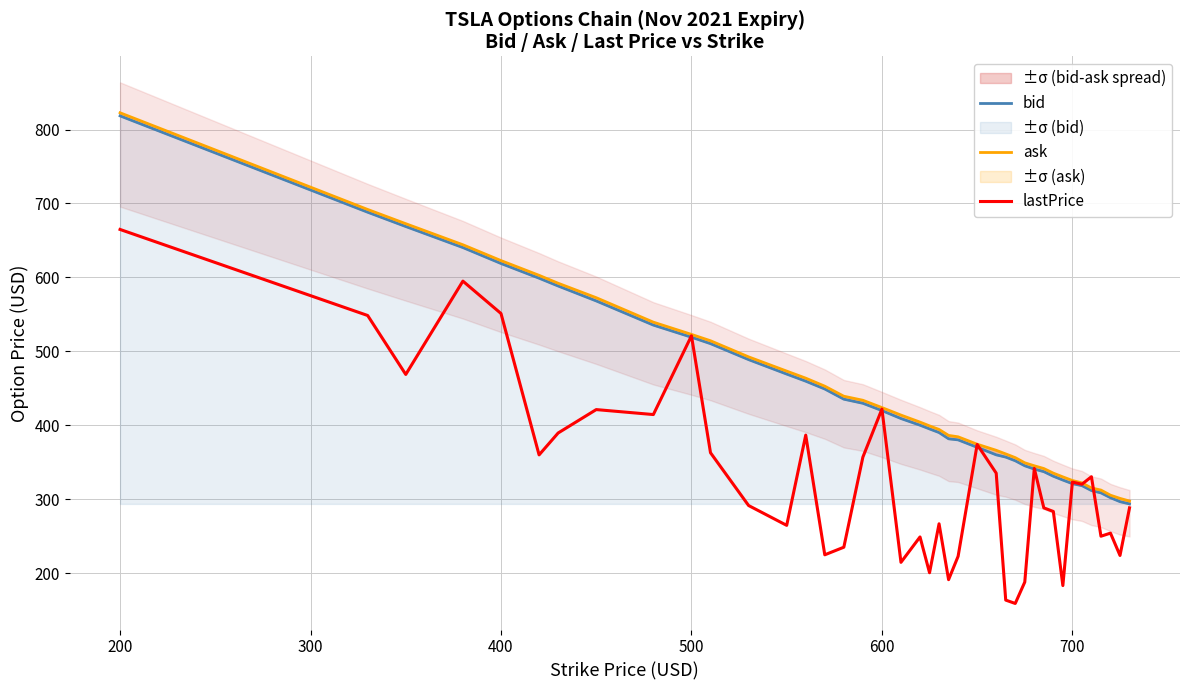

What is the average value of the bid series?

438.3